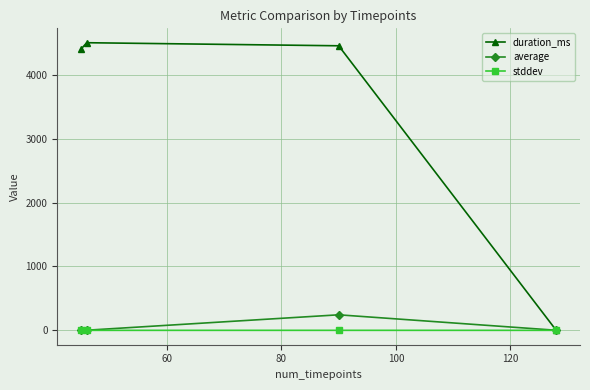

How many distinct data groups are displayed?

3